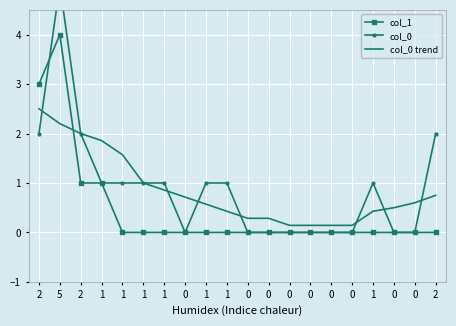

What is the difference between the col_1 values at 1 and 5?

4.0